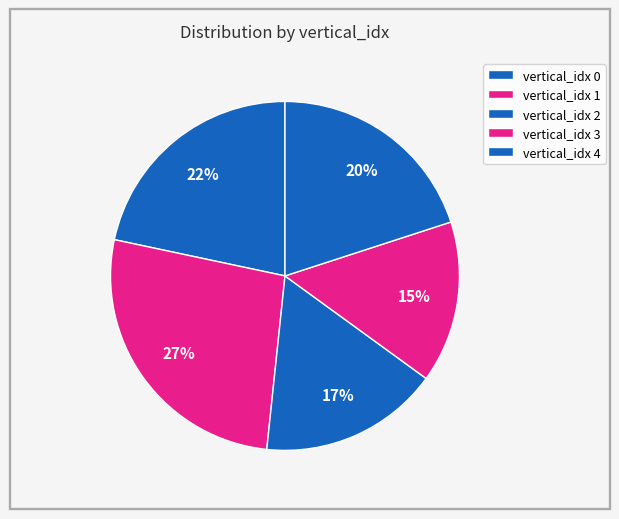

How many segments does this pie chart have?

5